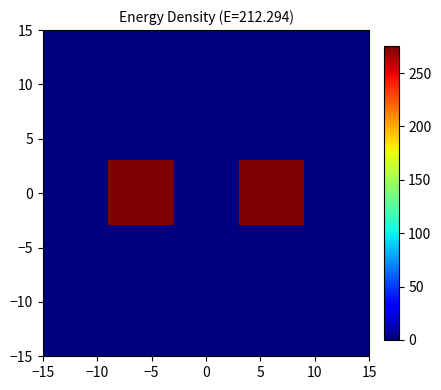

How many distinct data groups are displayed?

5